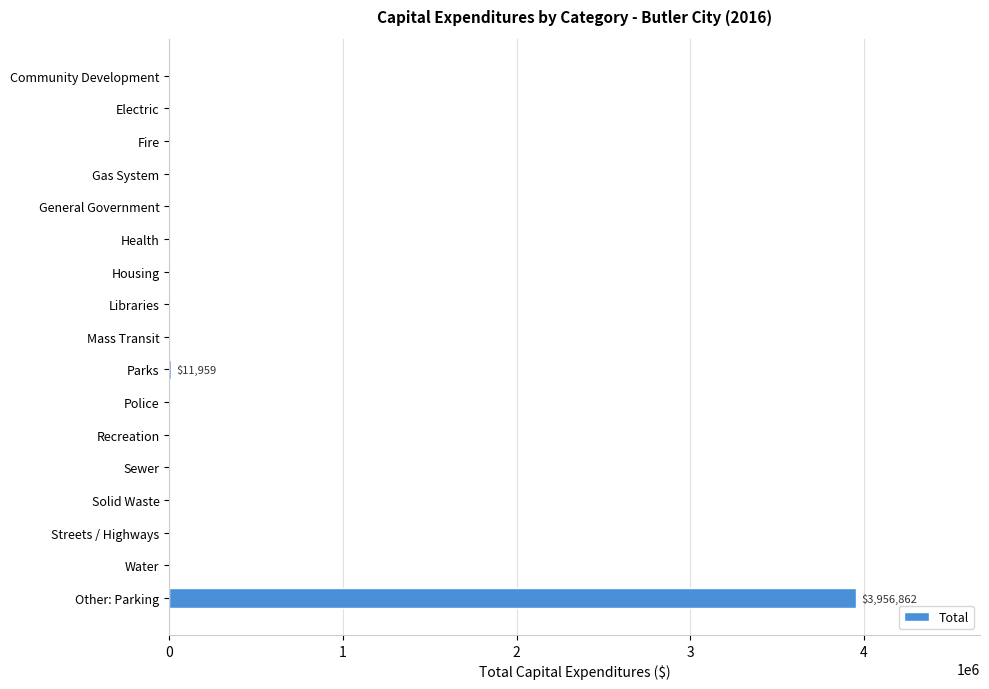

Is it true that the value at General Government is 1734638?

False